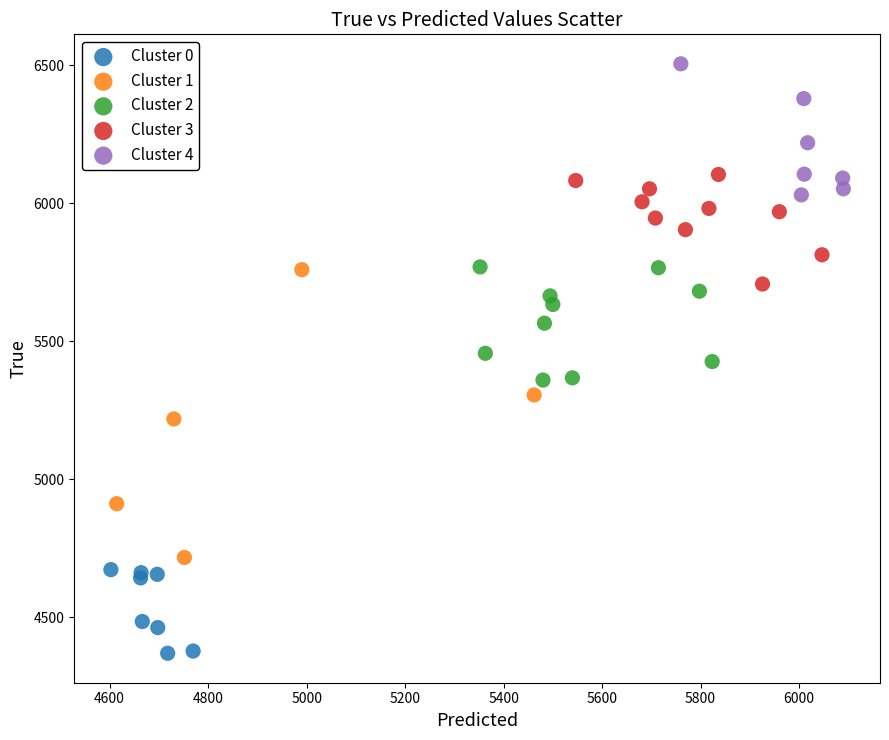

Which series contains the lowest Y value?

Cluster 0